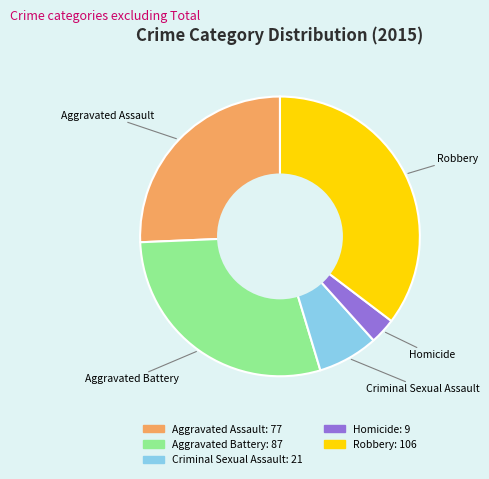

True or false: Robbery accounts for 35% of the total.

True